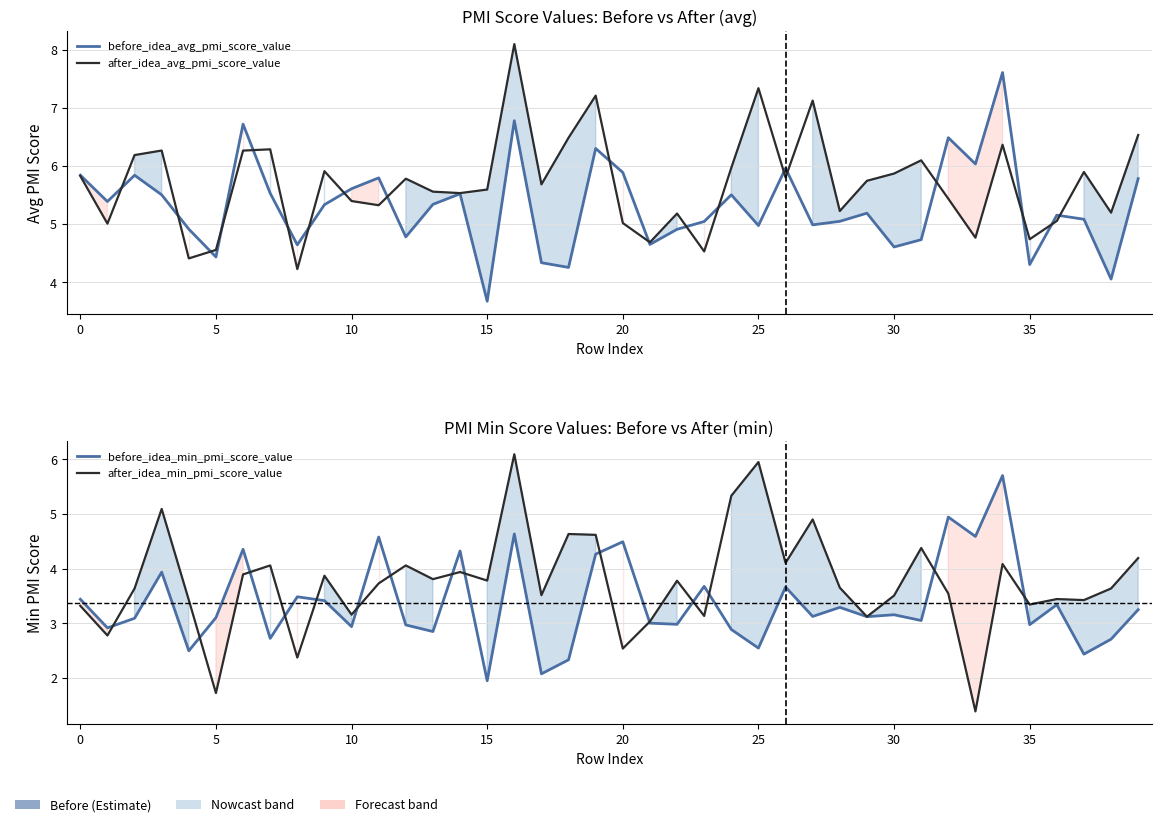

What is the average value of the before_idea_min_pmi_score_value series?

3.4